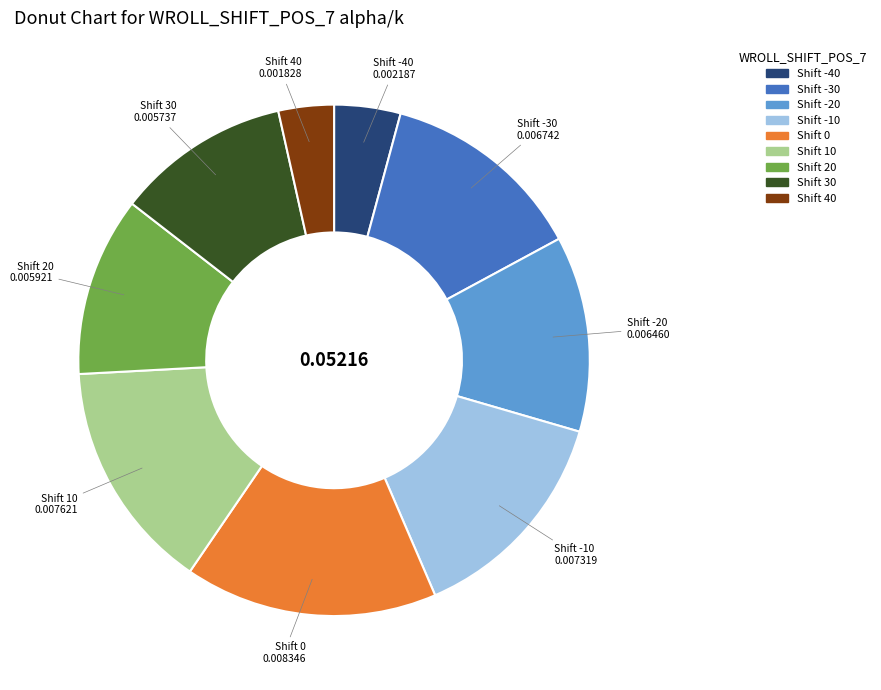

Is the sum of Shift -10 and Shift 40 greater than half?

No